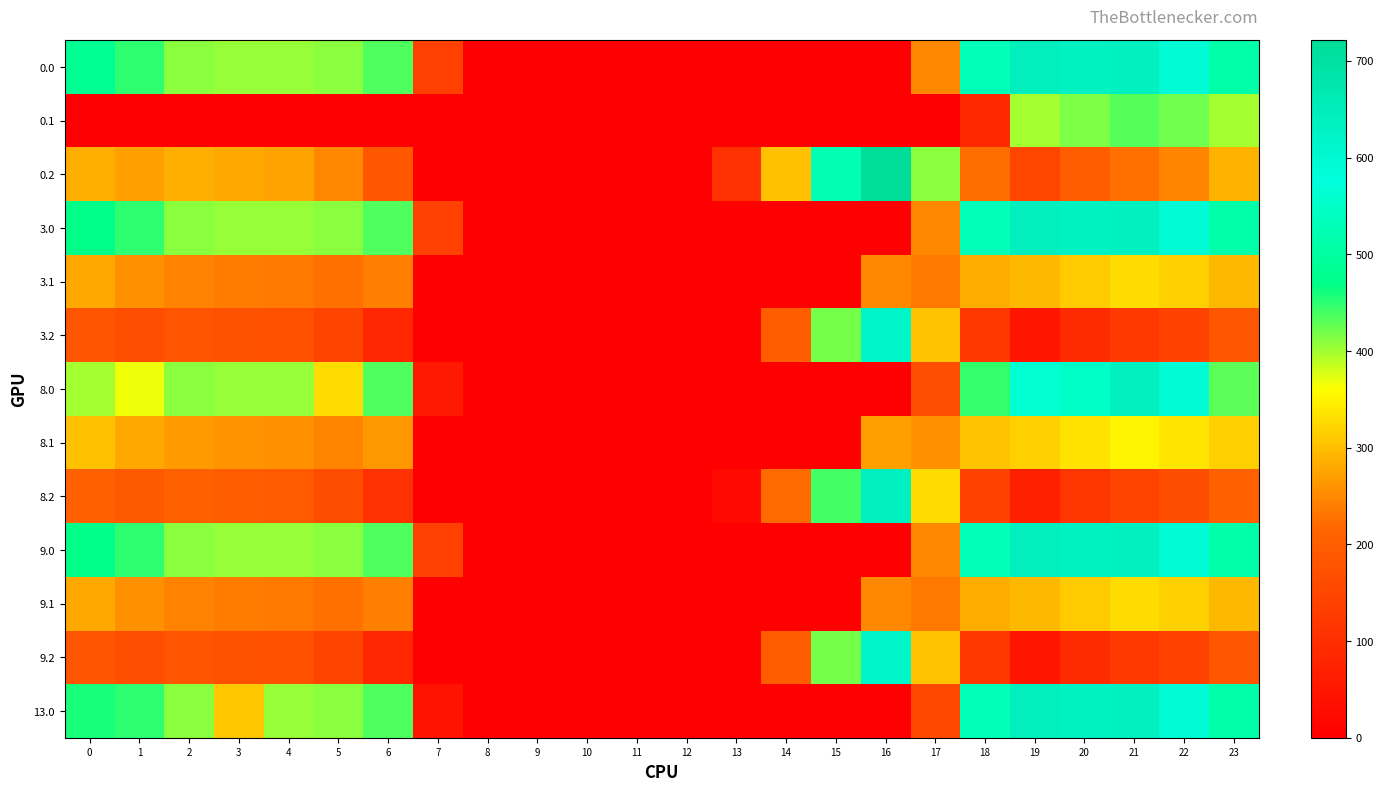

Reading left to right, list all the values displayed in this chart.

0.0: 0=482.0	1=449.5	2=410.3	3=404.4	4=404.9	5=410.8	6=435.0	7=136.4	8=0.0	9=0.0	10=0.0	11=0.0	12=0.0	13=0.0	14=0.0	15=0.0	16=0.0	17=250.3	18=529.6	19=644.5	20=629.9	21=638.4	22=592.3	23=511.3
0.1: 0=0.0	1=0.0	2=0.0	3=0.0	4=0.0	5=0.0	6=0.0	7=0.0	8=0.0	9=0.0	10=0.0	11=0.0	12=0.0	13=0.0	14=0.0	15=0.0	16=0.0	17=0.0	18=88.3	19=399.7	20=414.5	21=432.4	22=419.9	23=399.4
0.2: 0=287.1	1=272.7	2=285.5	3=281.0	4=274.4	5=248.1	6=187.1	7=0.0	8=0.0	9=0.0	10=0.0	11=0.0	12=0.0	13=104.4	14=301.9	15=522.2	16=721.2	17=409.5	18=223.1	19=151.1	20=199.2	21=226.4	22=247.4	23=287.5
3.0: 0=469.3	1=449.5	2=410.3	3=404.4	4=404.9	5=410.8	6=435.0	7=136.4	8=0.0	9=0.0	10=0.0	11=0.0	12=0.0	13=0.0	14=0.0	15=0.0	16=0.0	17=250.3	18=529.6	19=644.5	20=629.9	21=638.4	22=592.3	23=511.3
3.1: 0=280.6	1=257.1	2=243.9	3=238.7	4=235.6	5=225.5	6=241.2	7=0.0	8=0.0	9=0.0	10=0.0	11=0.0	12=0.0	13=0.0	14=0.0	15=0.0	16=249.7	17=236.1	18=284.5	19=295.7	20=310.5	21=328.4	22=315.9	23=295.4
3.2: 0=183.1	1=168.7	2=181.5	3=177.0	4=170.4	5=144.1	6=83.1	7=0.0	8=0.0	9=0.0	10=0.0	11=0.0	12=0.0	13=0.4	14=197.9	15=418.2	16=617.2	17=305.5	18=119.1	19=47.1	20=95.2	21=122.4	22=143.4	23=183.5
8.0: 0=400.0	1=367.5	2=410.3	3=404.4	4=404.9	5=328.8	6=434.3	7=54.4	8=0.0	9=0.0	10=0.0	11=0.0	12=0.0	13=0.0	14=0.0	15=0.0	16=0.0	17=168.3	18=447.6	19=562.5	20=547.9	21=638.4	22=592.3	23=429.3
8.1: 0=302.6	1=279.1	2=265.9	3=260.7	4=257.6	5=247.5	6=263.2	7=0.0	8=0.0	9=0.0	10=0.0	11=0.0	12=0.0	13=0.0	14=0.0	15=0.0	16=271.7	17=258.1	18=306.5	19=317.7	20=332.5	21=350.4	22=337.9	23=317.4
8.2: 0=205.1	1=190.7	2=203.5	3=199.0	4=192.4	5=166.1	6=105.1	7=0.0	8=0.0	9=0.0	10=0.0	11=0.0	12=0.0	13=22.4	14=219.9	15=440.2	16=639.2	17=327.5	18=141.1	19=69.1	20=117.2	21=144.4	22=165.4	23=205.5
9.0: 0=469.3	1=449.5	2=410.3	3=404.4	4=404.9	5=410.8	6=435.0	7=136.4	8=0.0	9=0.0	10=0.0	11=0.0	12=0.0	13=0.0	14=0.0	15=0.0	16=0.0	17=250.3	18=529.6	19=644.5	20=629.9	21=638.4	22=592.3	23=511.3
9.1: 0=280.6	1=257.1	2=243.9	3=238.7	4=235.6	5=225.5	6=241.2	7=0.0	8=0.0	9=0.0	10=0.0	11=0.0	12=0.0	13=0.0	14=0.0	15=0.0	16=249.7	17=236.1	18=284.5	19=295.7	20=310.5	21=328.4	22=315.9	23=295.4
9.2: 0=183.1	1=168.7	2=181.5	3=177.0	4=170.4	5=144.1	6=83.1	7=0.0	8=0.0	9=0.0	10=0.0	11=0.0	12=0.0	13=0.4	14=197.9	15=418.2	16=617.2	17=305.5	18=119.1	19=47.1	20=95.2	21=122.4	22=143.4	23=183.5
13.0: 0=457.3	1=449.5	2=410.3	3=309.4	4=404.9	5=410.8	6=435.0	7=41.4	8=0.0	9=0.0	10=0.0	11=0.0	12=0.0	13=0.0	14=0.0	15=0.0	16=0.0	17=155.3	18=529.6	19=644.5	20=629.9	21=638.4	22=592.3	23=511.3